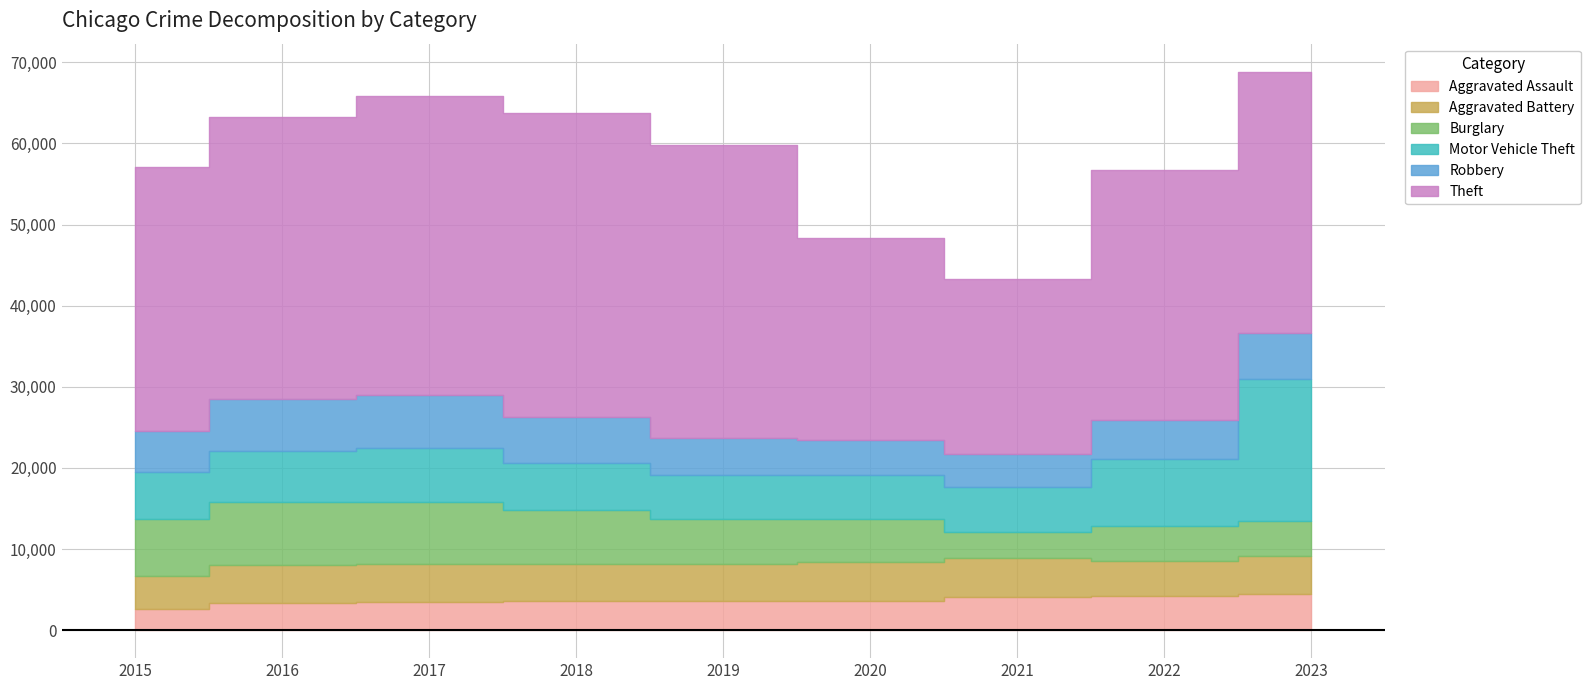

What is the value of the Motor Vehicle Theft point at the 7th from the left?

5447